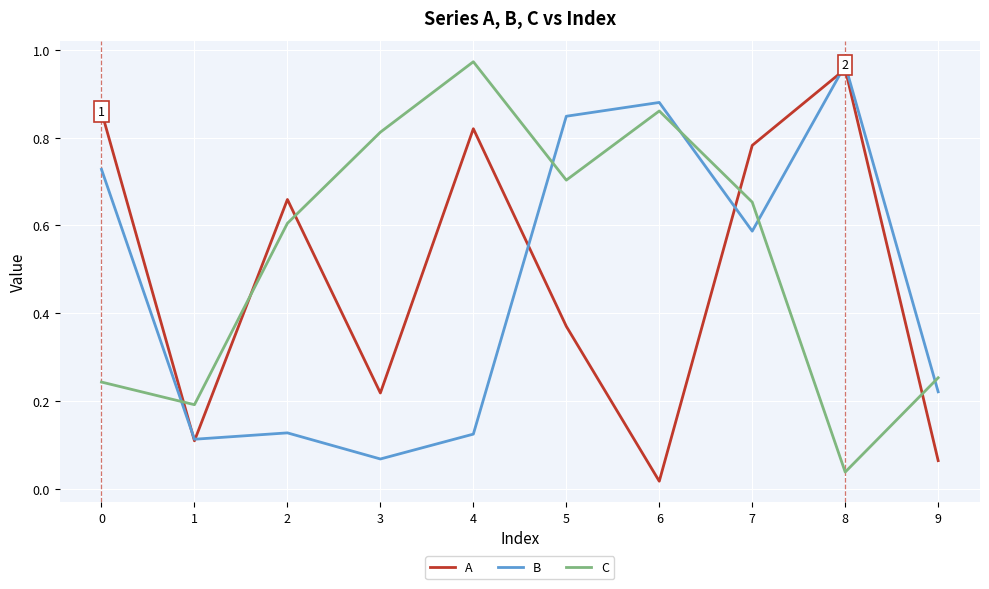

At 2, list the series in order from largest to smallest.

A, C, B